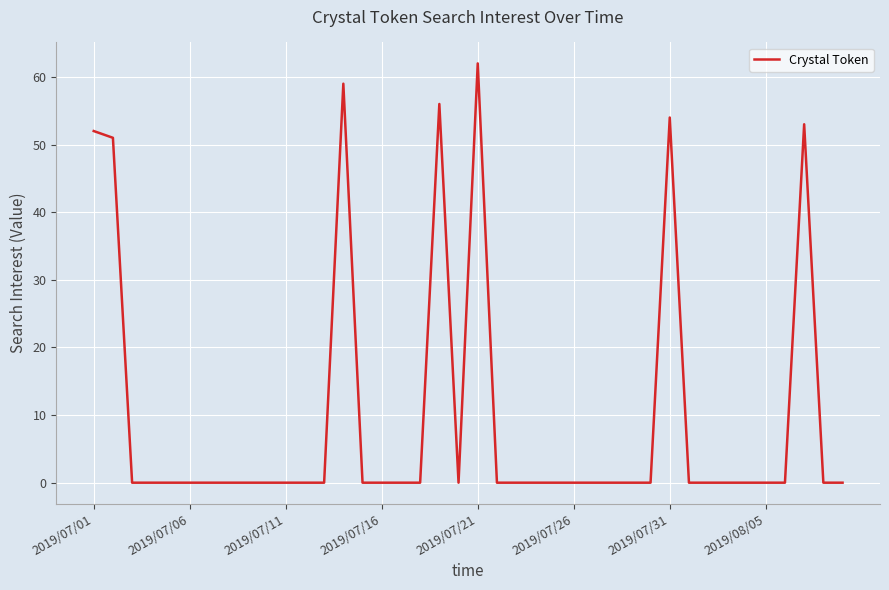

What is the maximum value shown in the chart?

62